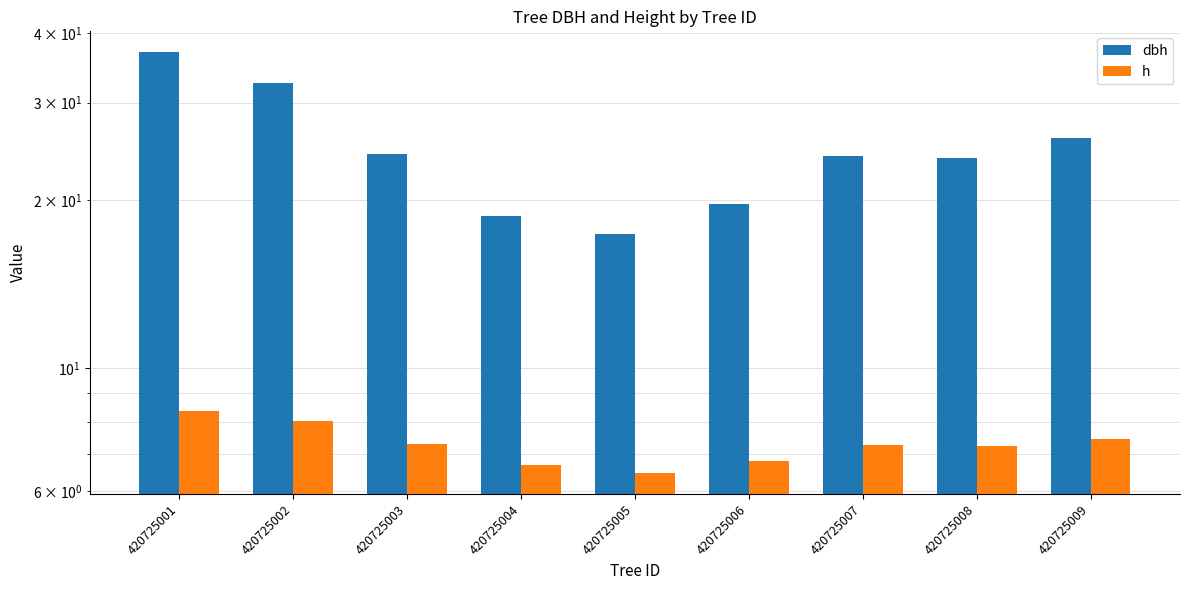

Which series has the widest spread of values?

dbh